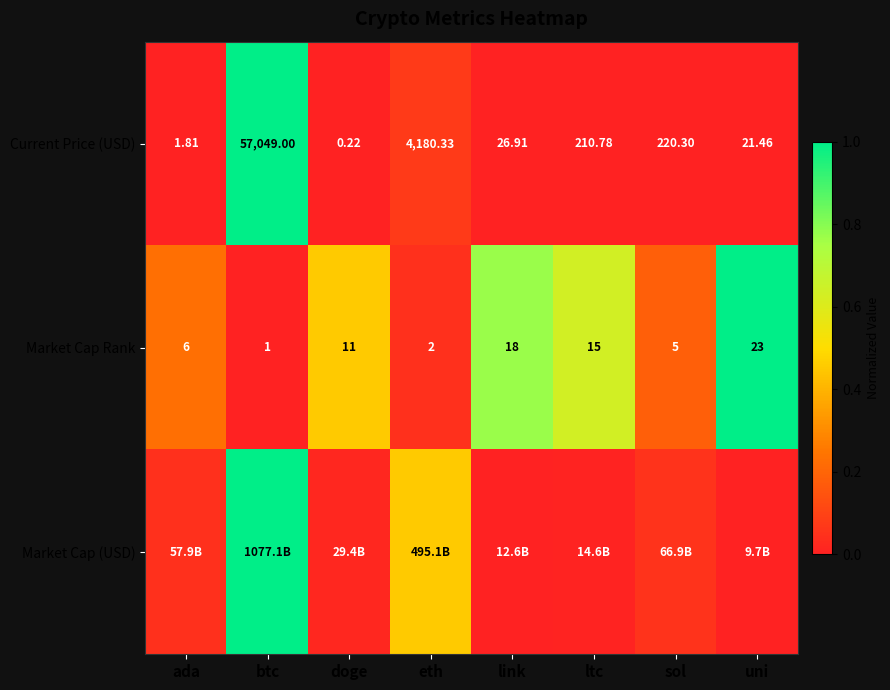

Rank the categories by Current Price (USD) value from lowest to highest.

doge, ada, uni, link, ltc, sol, eth, btc